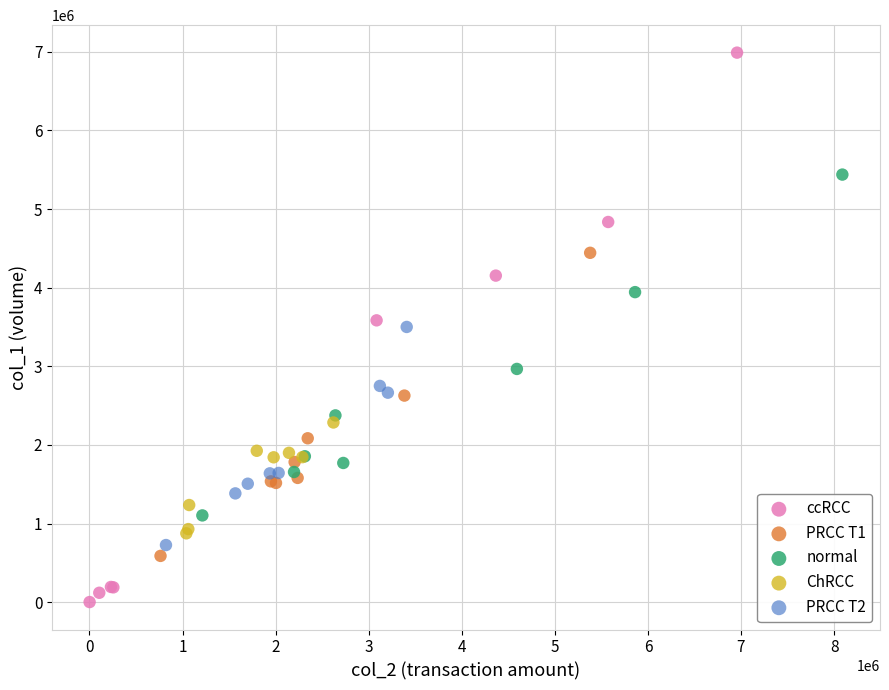

Which series has the largest Y range (max minus min)?

ccRCC